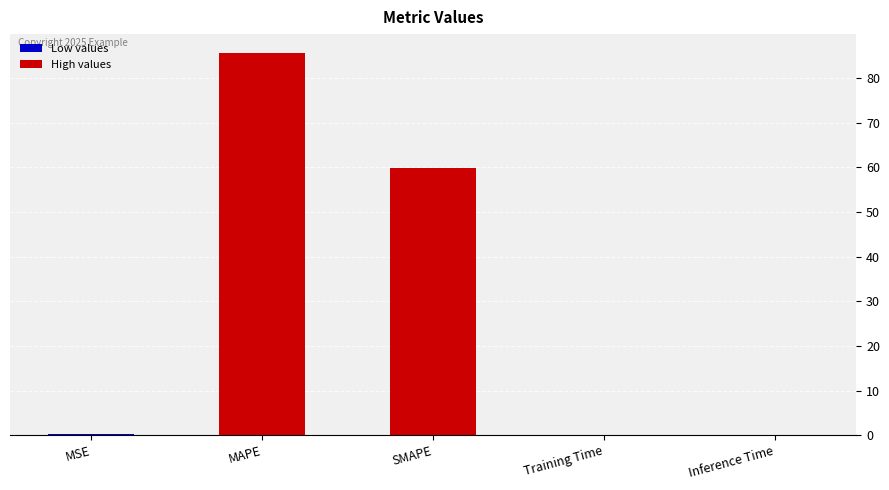

Is it true that the value at Training Time is 0.0?

True